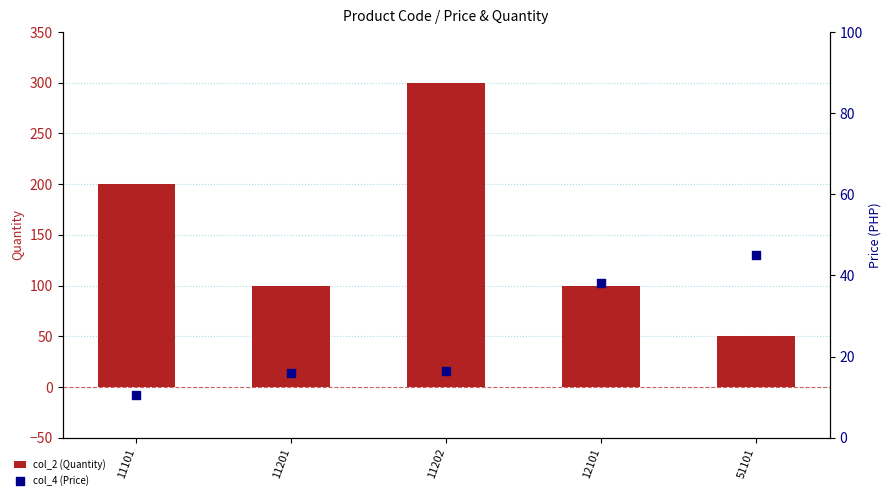

At how many categories does at least one series exceed 93?

4